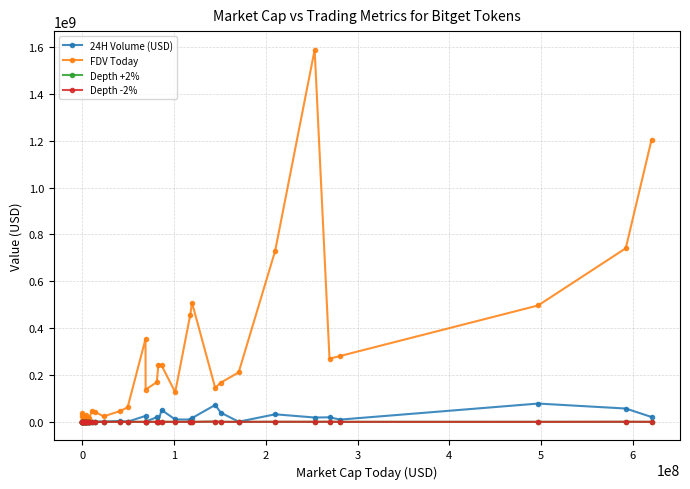

How many series are shown in this chart?

4